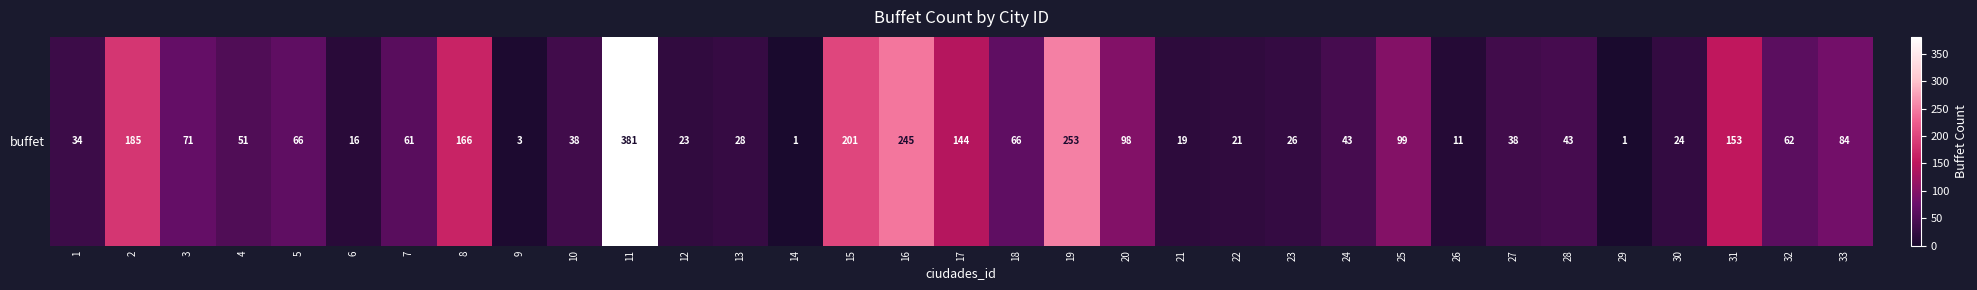

Rank the categories by value from highest to lowest.

11, 19, 16, 15, 2, 8, 31, 17, 25, 20, 33, 3, 5, 18, 32, 7, 4, 24, 28, 10, 27, 1, 13, 23, 30, 12, 22, 21, 6, 26, 9, 14, 29